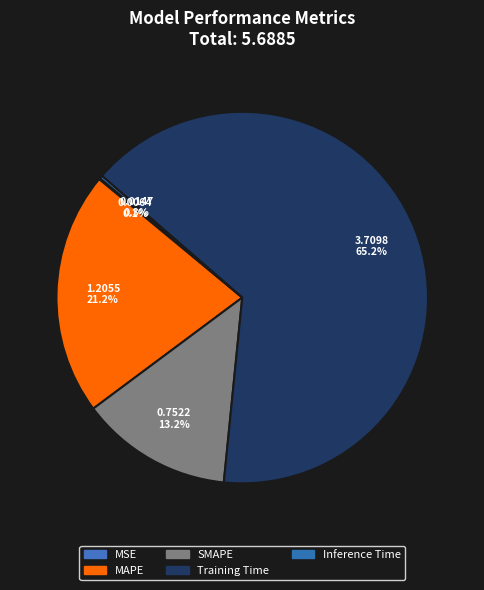

What is the change in value from Training Time to Inference Time?

-3.7